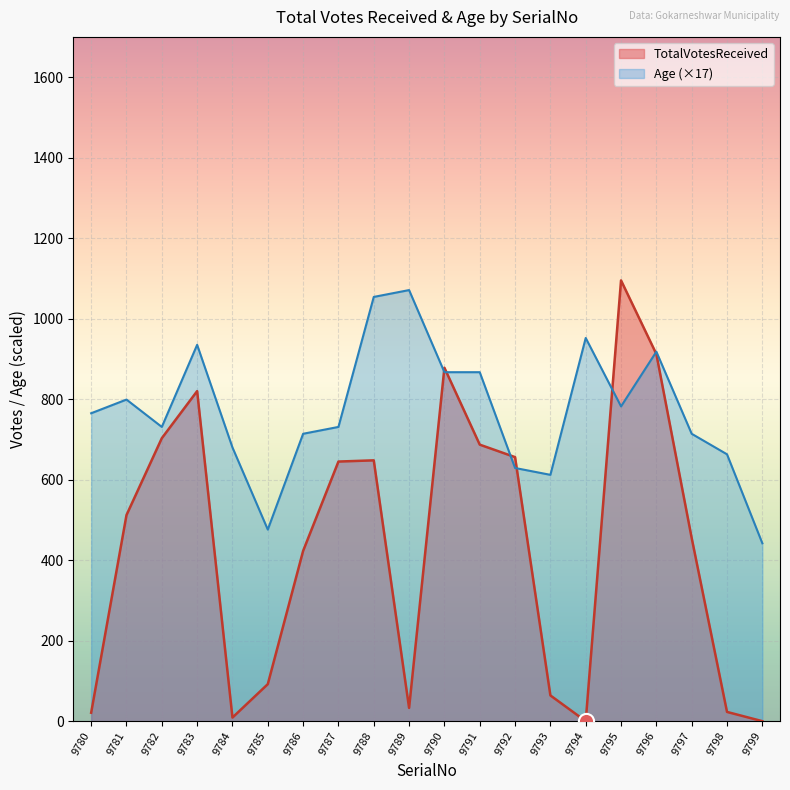

Which series contains the lowest Y value?

TotalVotesReceived